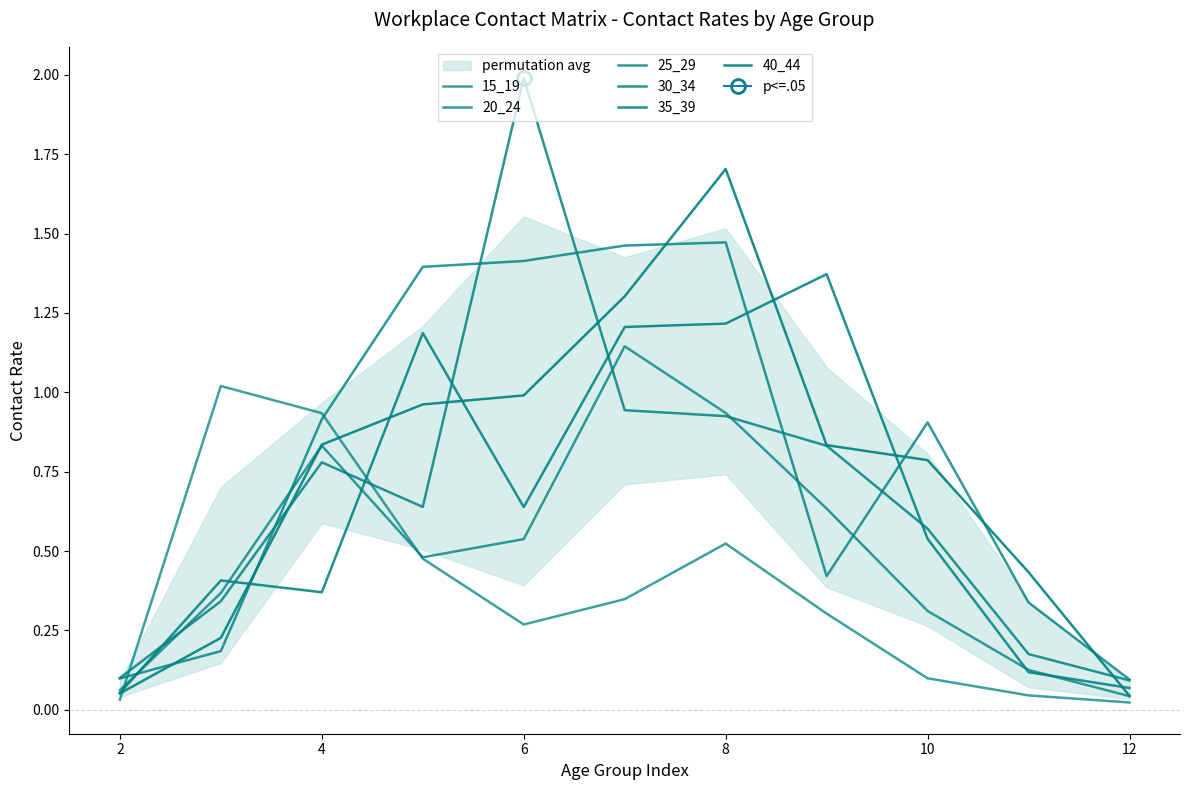

How many distinct data groups are displayed?

6